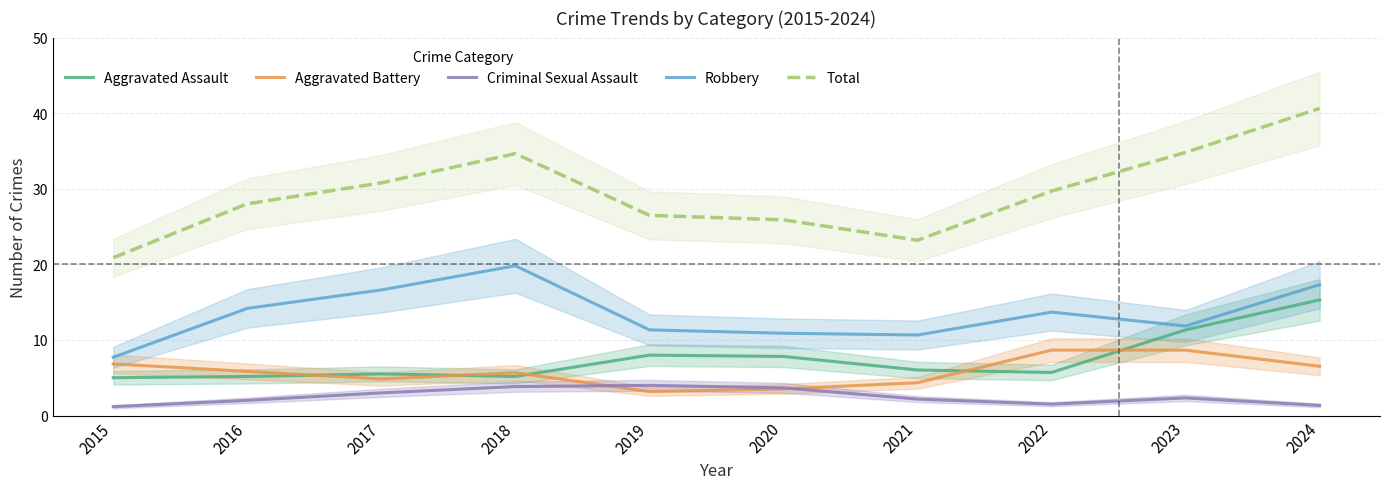

At which category is the sum across all series the highest?

2024